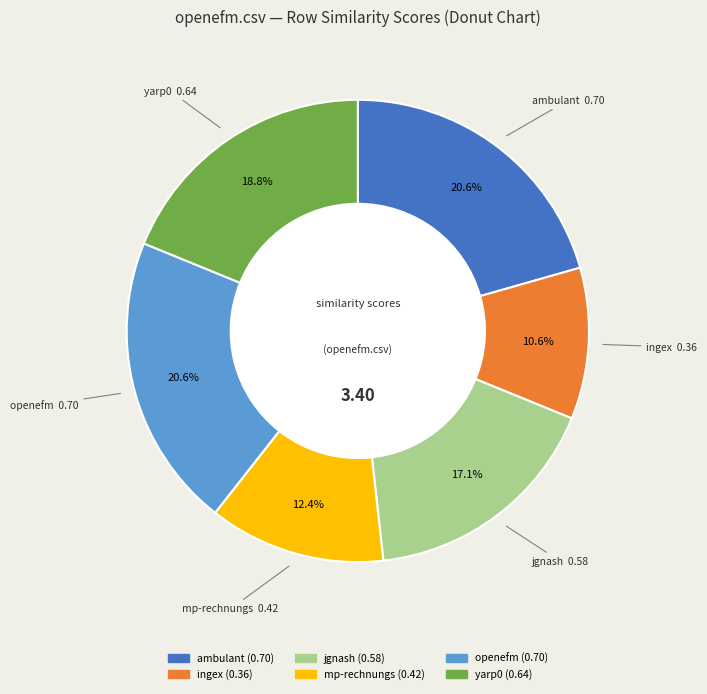

How many slices are in this pie chart?

6